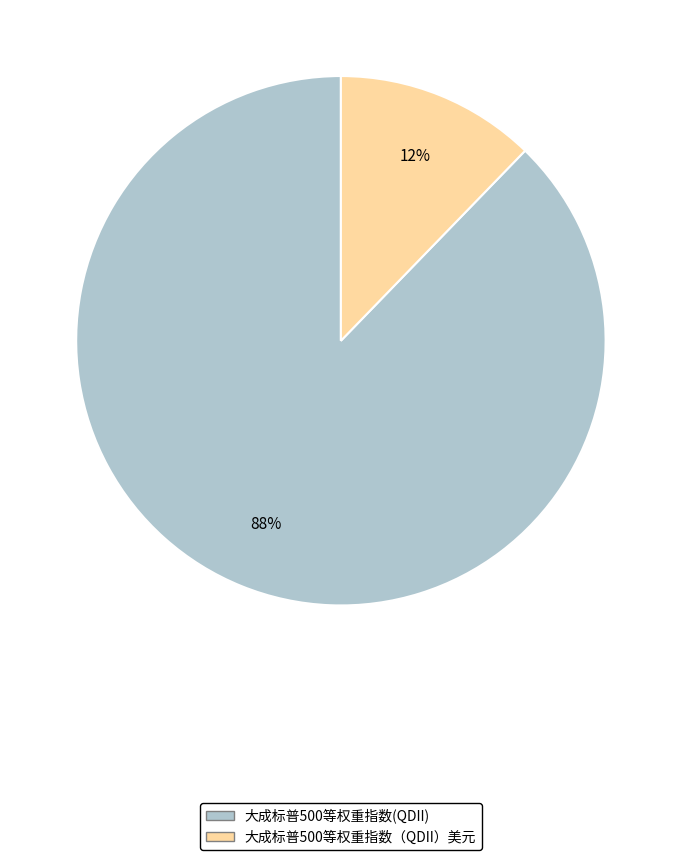

Which slice represents more than half of the pie?

大成标普500等权重指数(QDII)